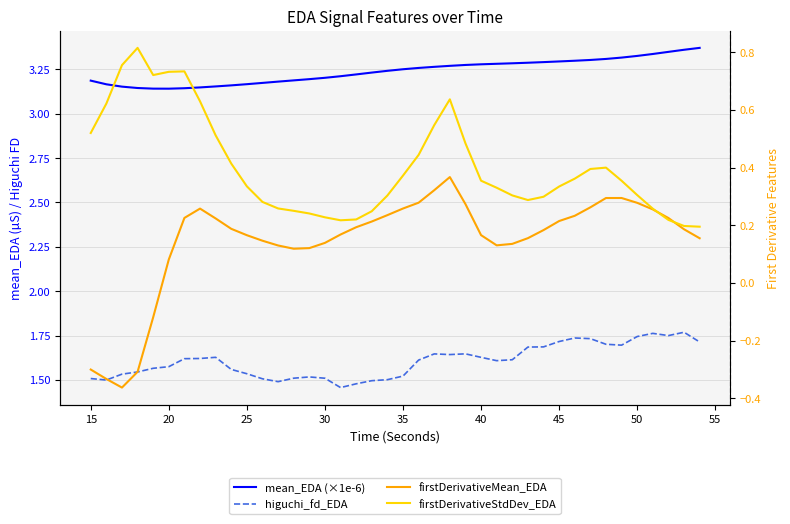

In firstDerivativeMean_EDA, how many points are higher than both neighbors (excluding endpoints)?

3